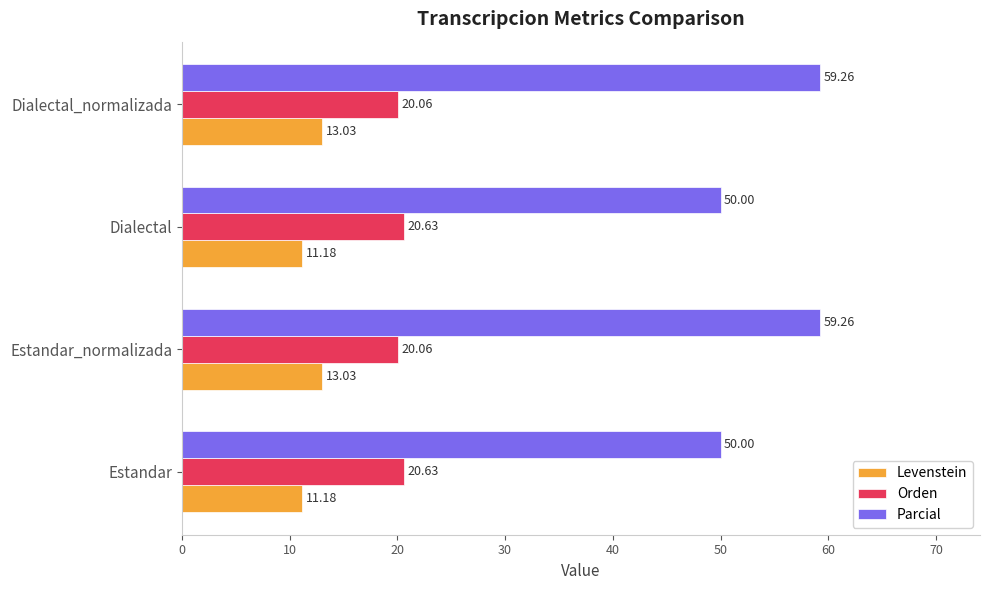

What is the difference between the maximum and minimum values in the Orden series?

0.6